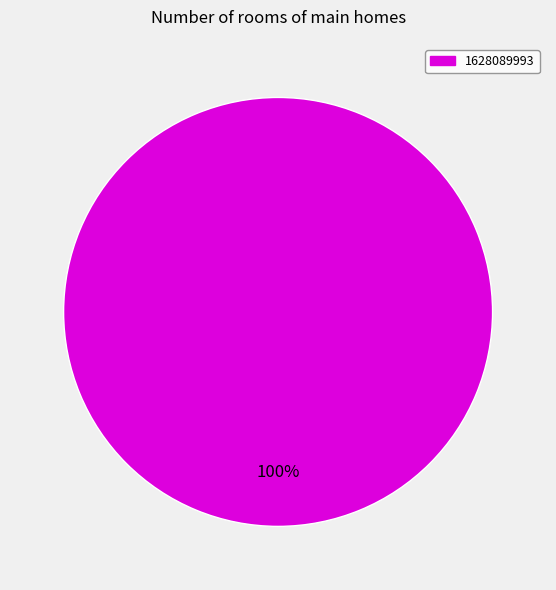

Is there any slice that represents more than half of the pie?

Yes